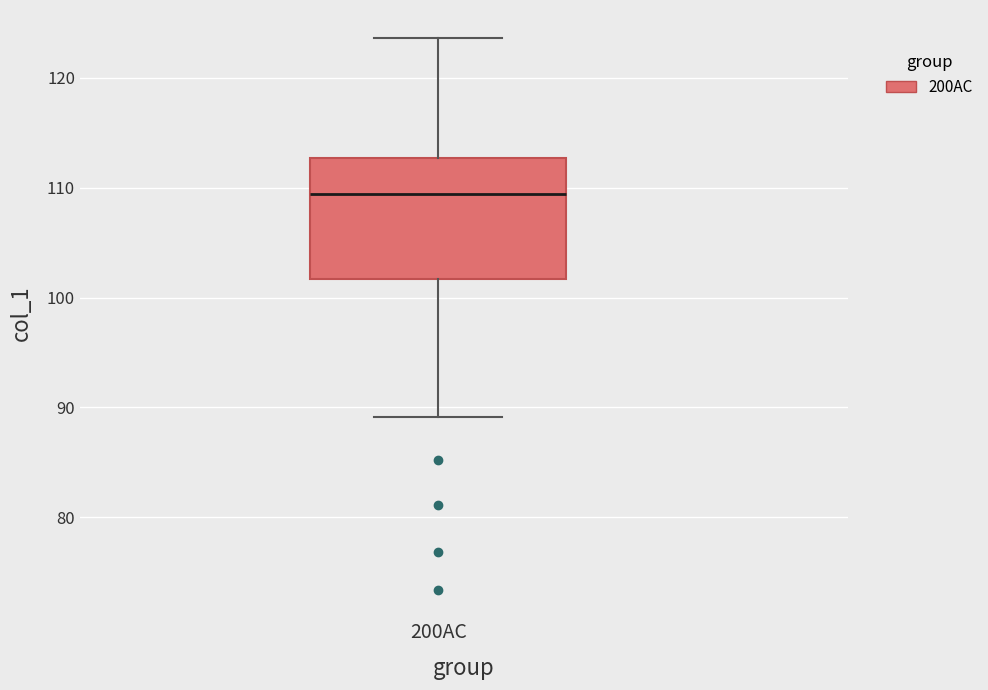

Read this box plot against the y-axis: the position of the median line, the range covered by the box, and the ends of both whiskers. The values are not printed on the chart, so give them approximately, as read against the axis.

median 109, box 102 to 113, whiskers 89 to 124